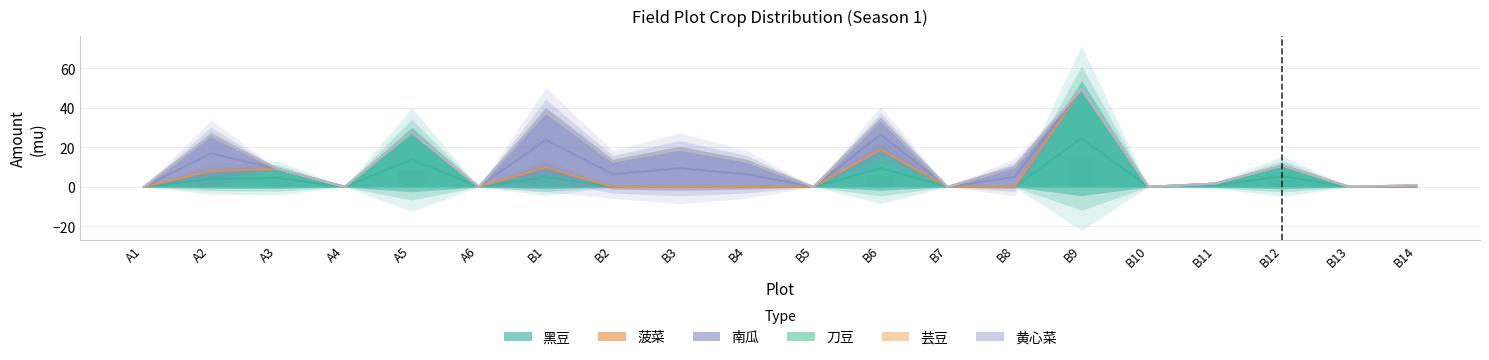

Count the number of categories in the chart.

20